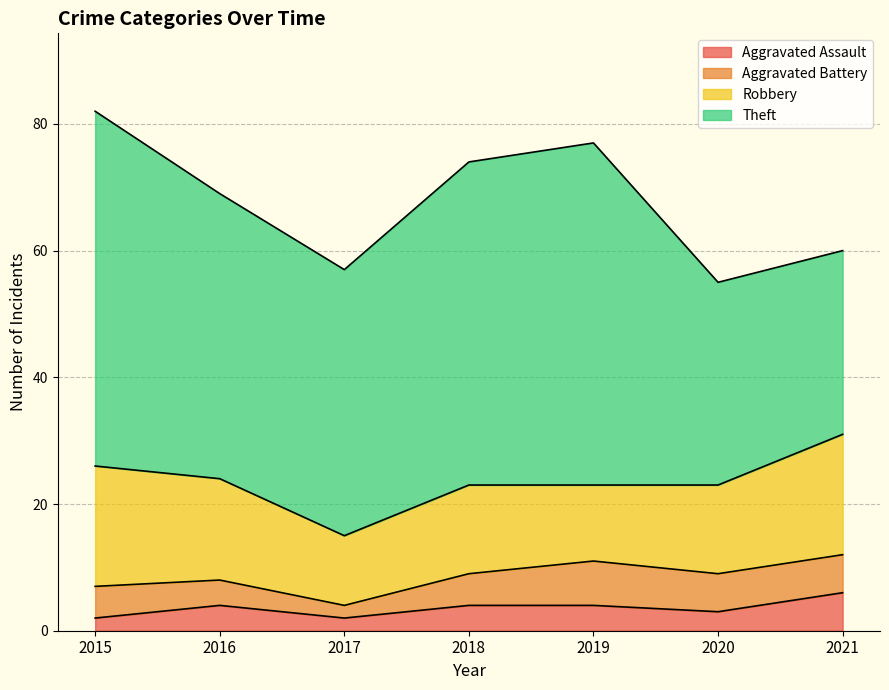

List the labels in order of Aggravated Battery value, largest first.

2019, 2020, 2021, 2015, 2018, 2016, 2017